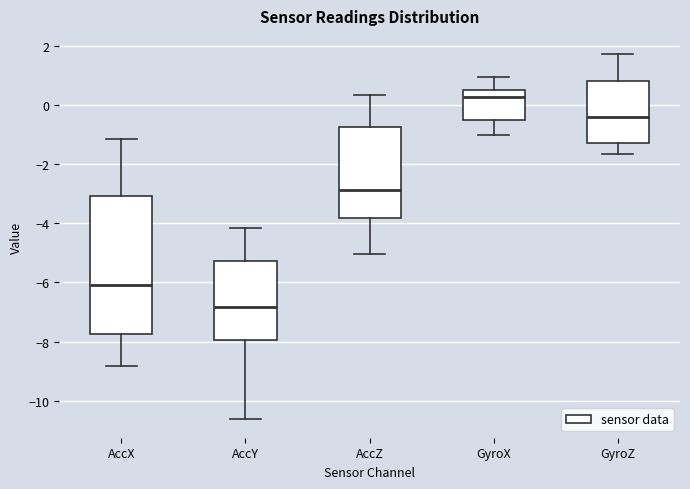

Reading left to right, read every box against the y-axis: the position of its median line, the range the box covers, and the ends of its whiskers. The values are not printed on the chart, so give them approximately, as read against the axis.

AccX: median -6.2, box -7.8 to -3.0, whiskers -8.8 to -1.2
AccY: median -6.8, box -8.0 to -5.2, whiskers -10.6 to -4.2
AccZ: median -2.8, box -3.8 to -0.8, whiskers -5.0 to 0.4
GyroX: median 0.2, box -0.4 to 0.4, whiskers -1.0 to 1.0
GyroZ: median -0.4, box -1.2 to 0.8, whiskers -1.6 to 1.8